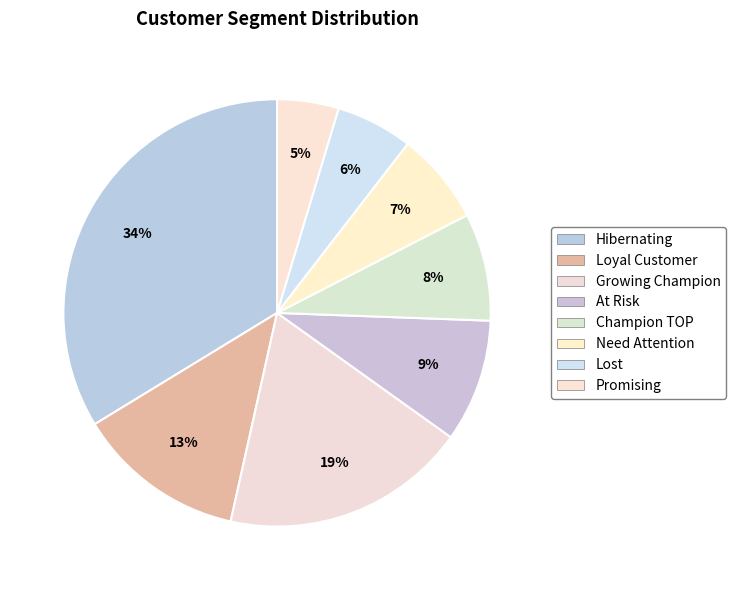

Is there a majority slice in this chart?

No